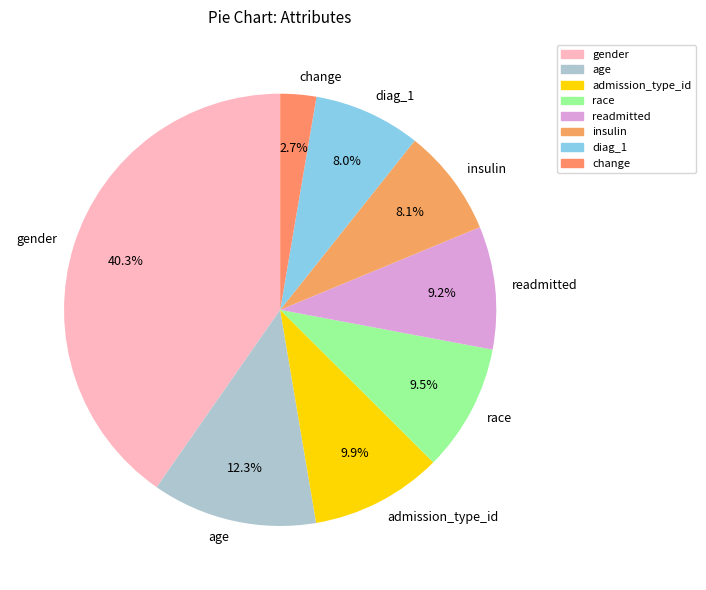

Is there a majority slice in this chart?

No